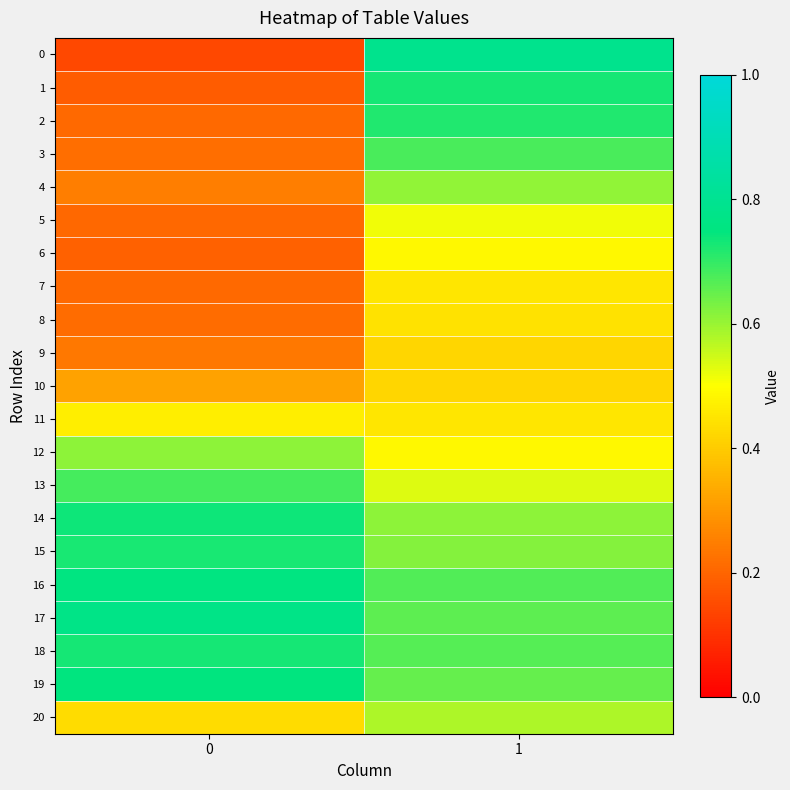

Which series has the largest total across all categories?

17